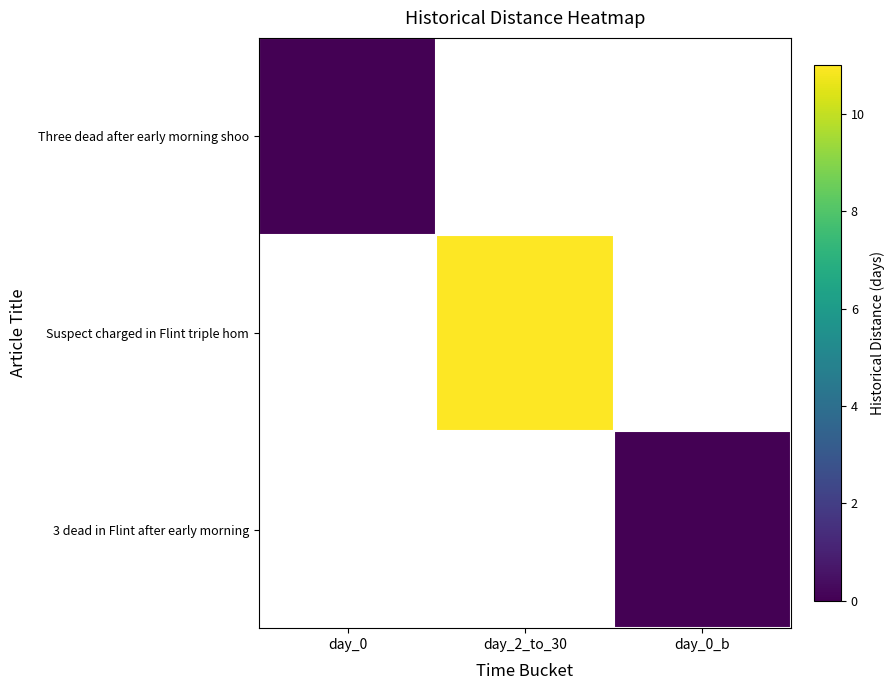

At day_0_b, list the series in order from largest to smallest.

Three dead after early morning shoo, Suspect charged in Flint triple hom, 3 dead in Flint after early morning